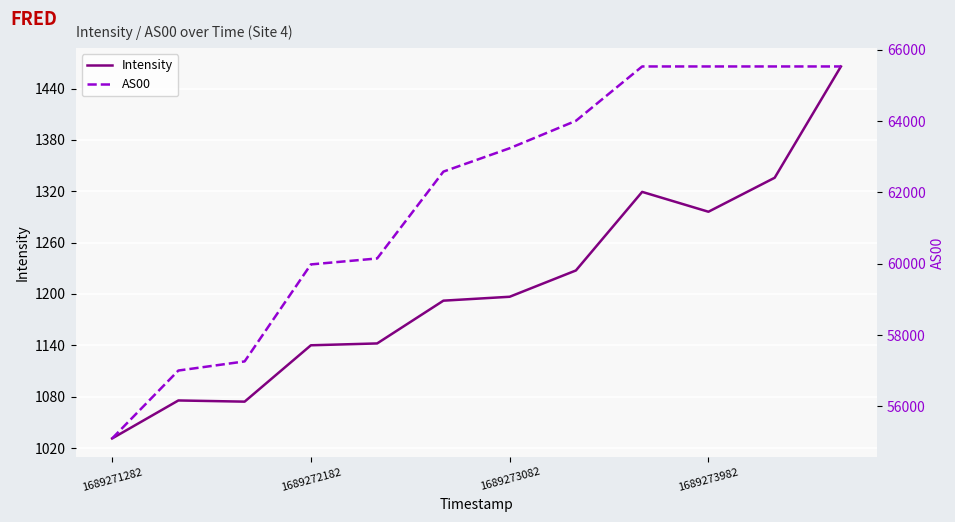

What is the average value of the Intensity series?

1208.1